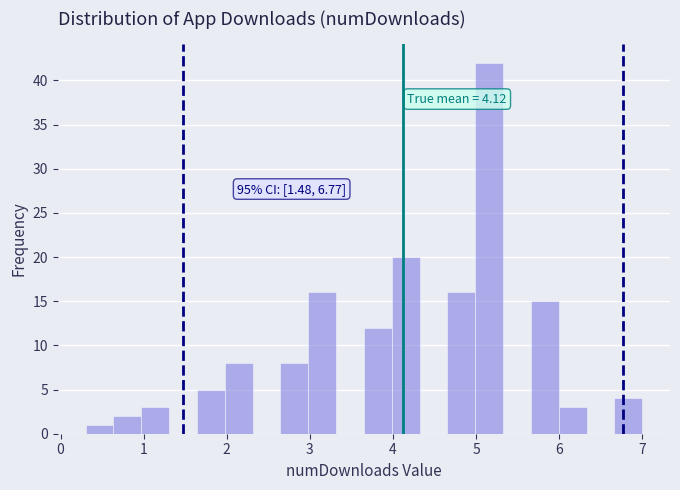

Read against the x-axis, roughly where is the centre of the tallest bar?

5.2